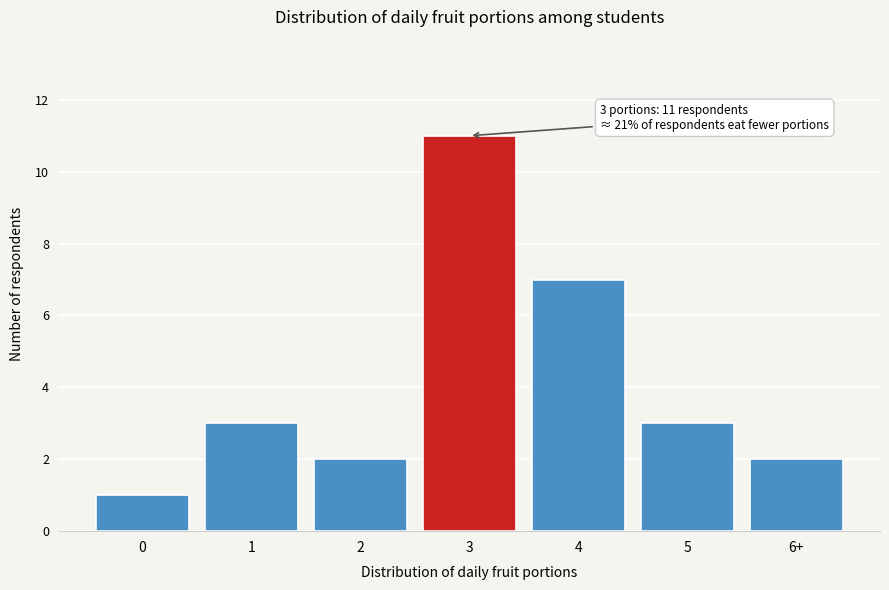

Reading left to right, list all the values displayed in this chart.

1	3	2	11	7	3	2